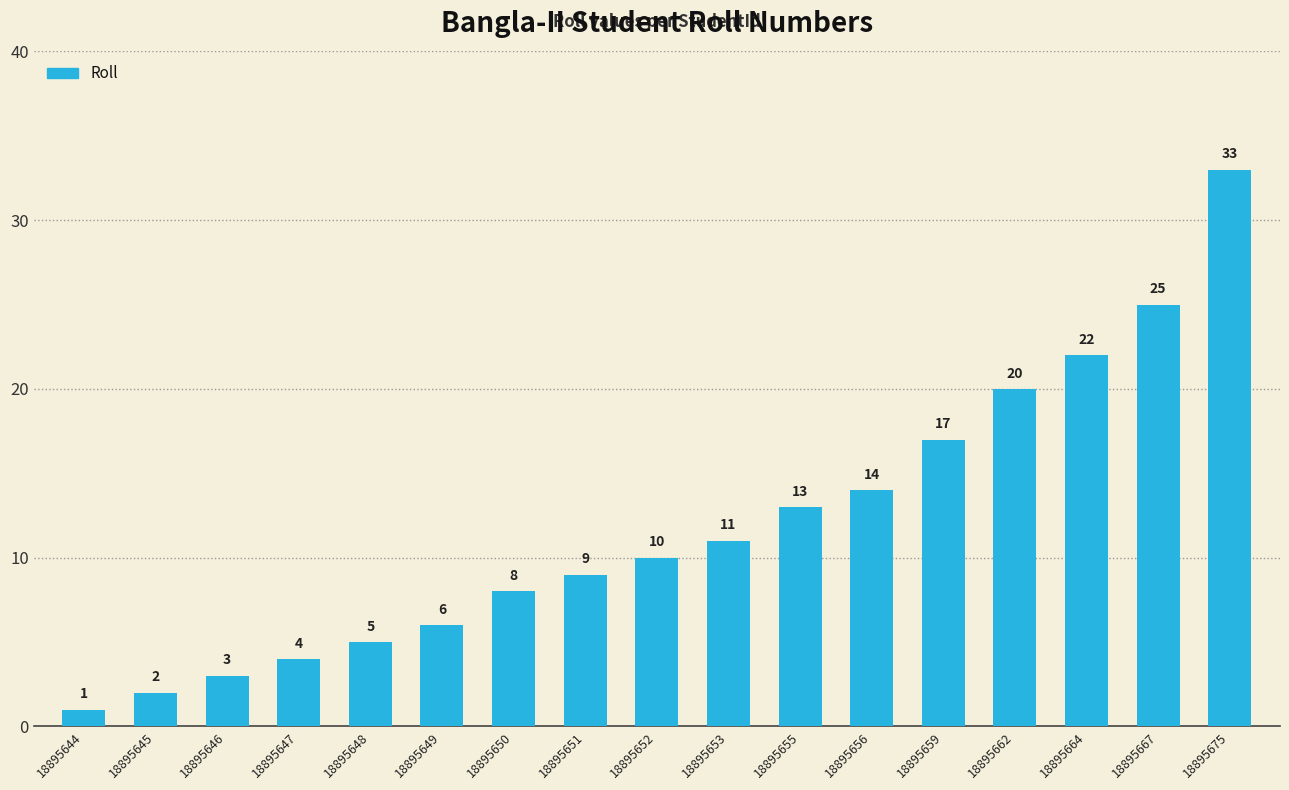

What is the difference between the values at 18895650 and 18895653?

3